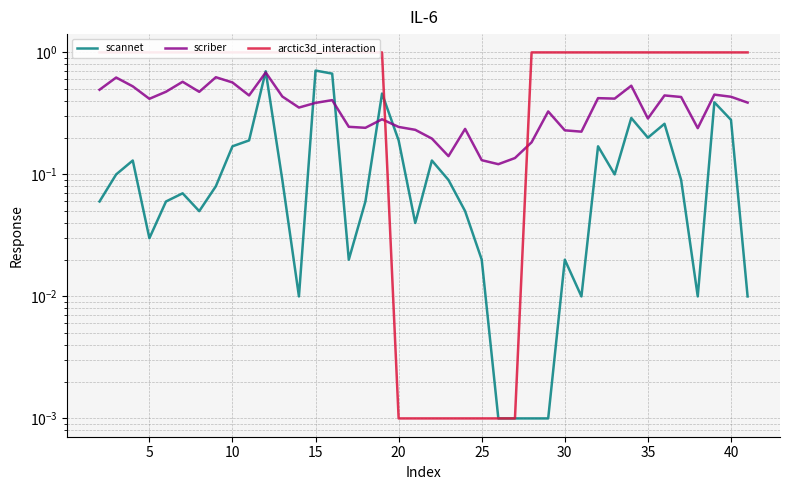

How many times do scriber and arctic3d_interaction cross each other?

2